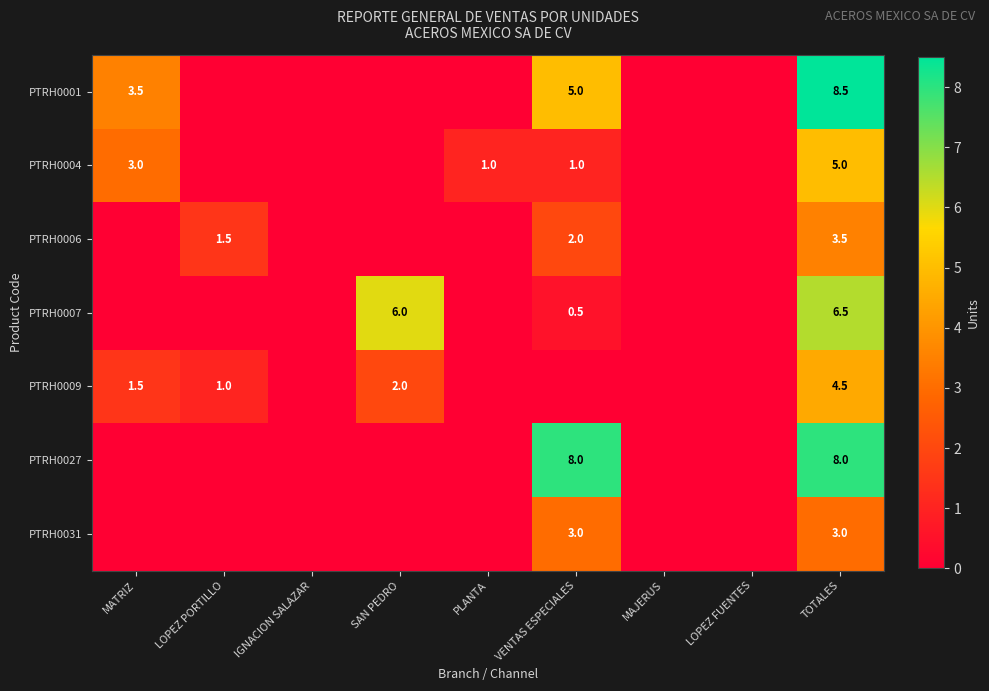

What is the sum of the PTRH0009 values at SAN PEDRO and MATRIZ?

3.5